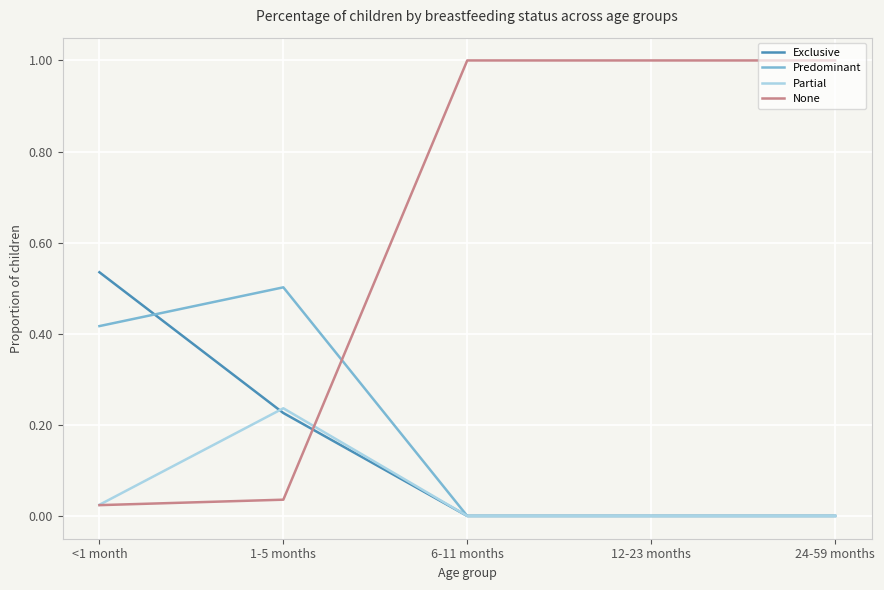

Does the chart have visible grid lines?

Yes